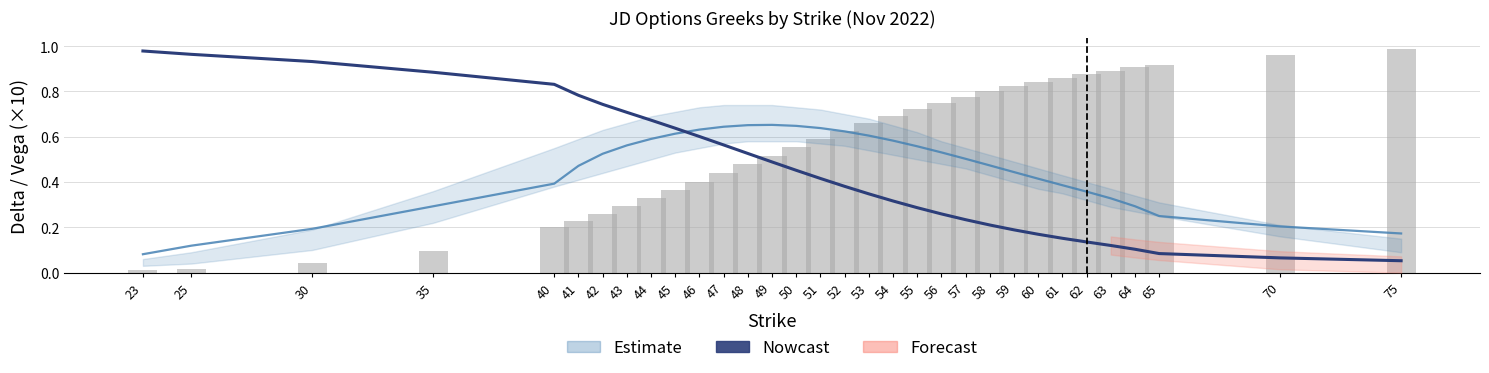

The put_delta series shows 0.5 at 59. True or false?

False